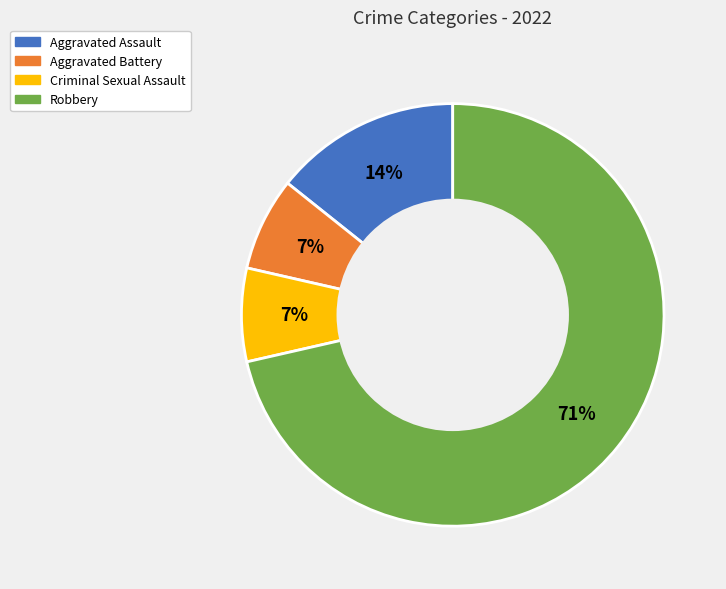

To the nearest percent, what percentage of the pie is Criminal Sexual Assault?

7%